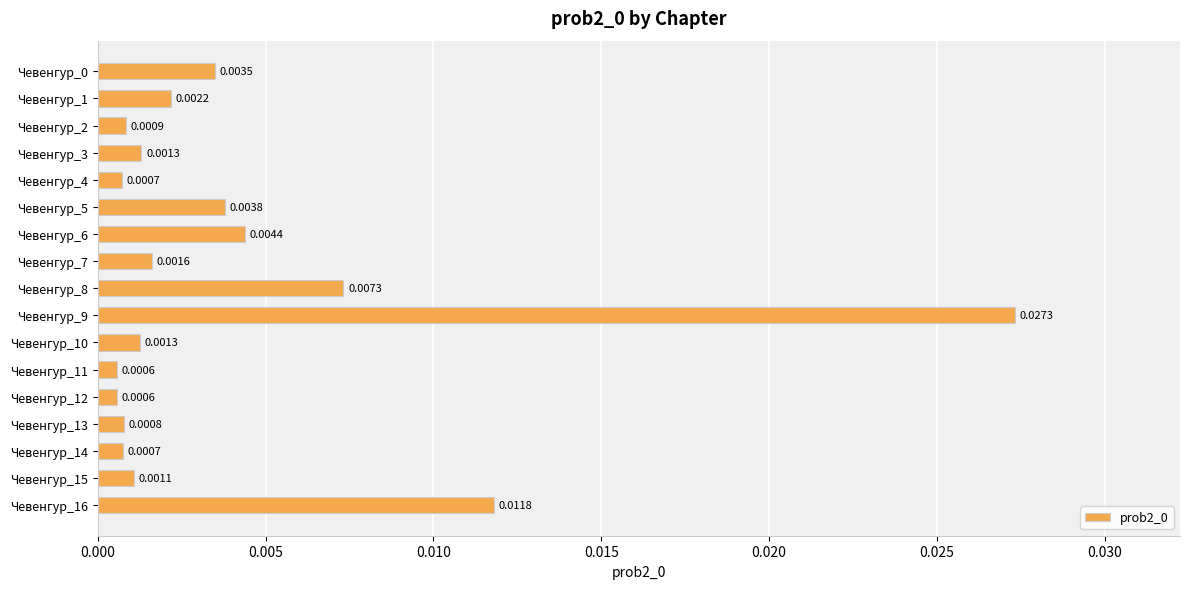

Which has a higher value, Чевенгур_16 or Чевенгур_8?

Чевенгур_16